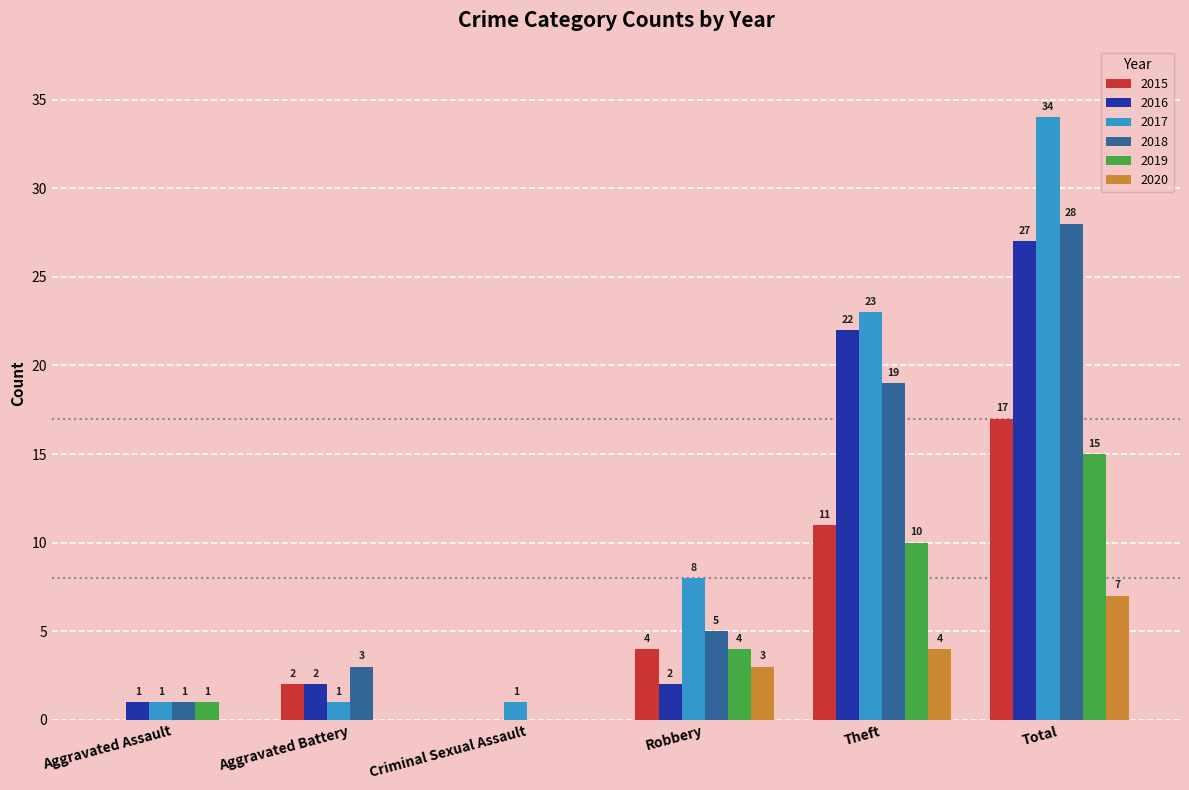

How many series are shown in this chart?

6